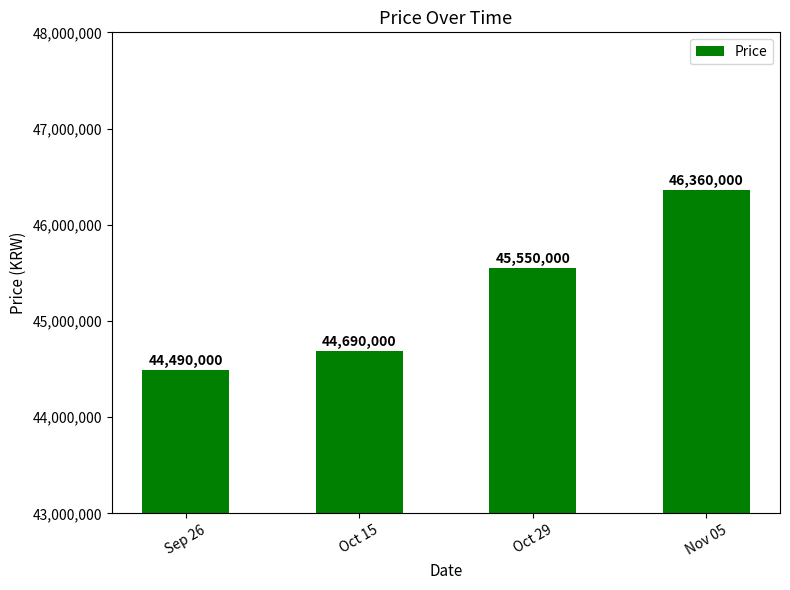

What is the minimum value shown in the chart?

44490000